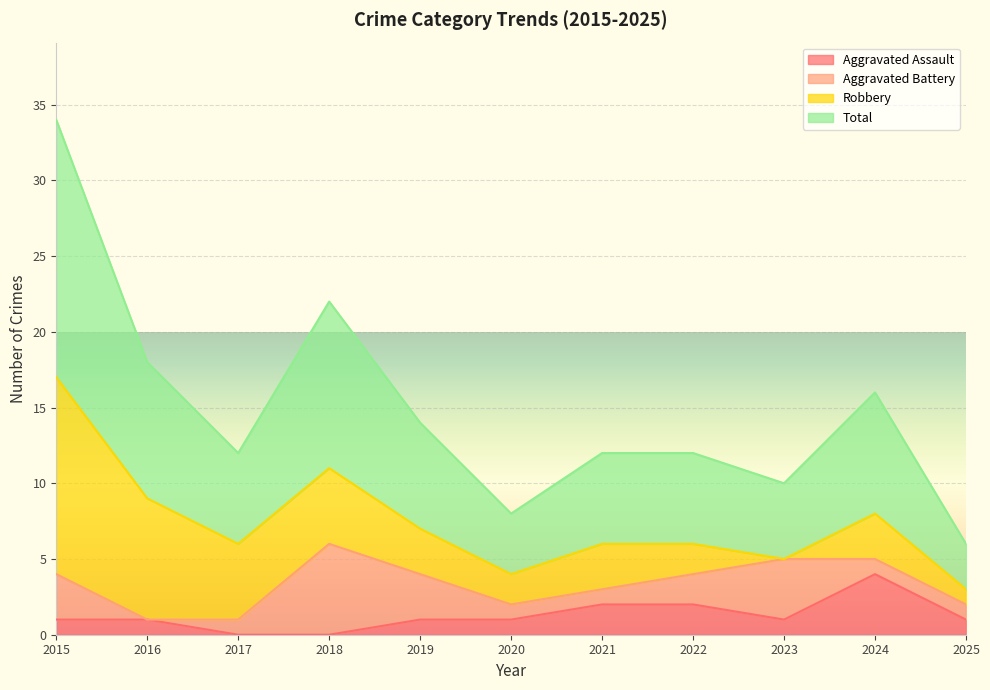

True or false: Total has more than 1 interior local peaks.

True